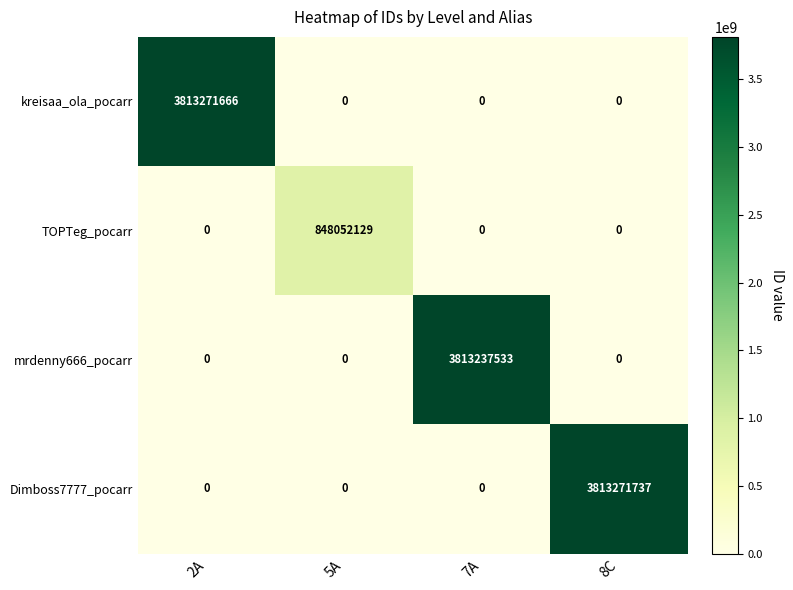

Which series has the largest range (max minus min)?

Dimboss7777_pocarr